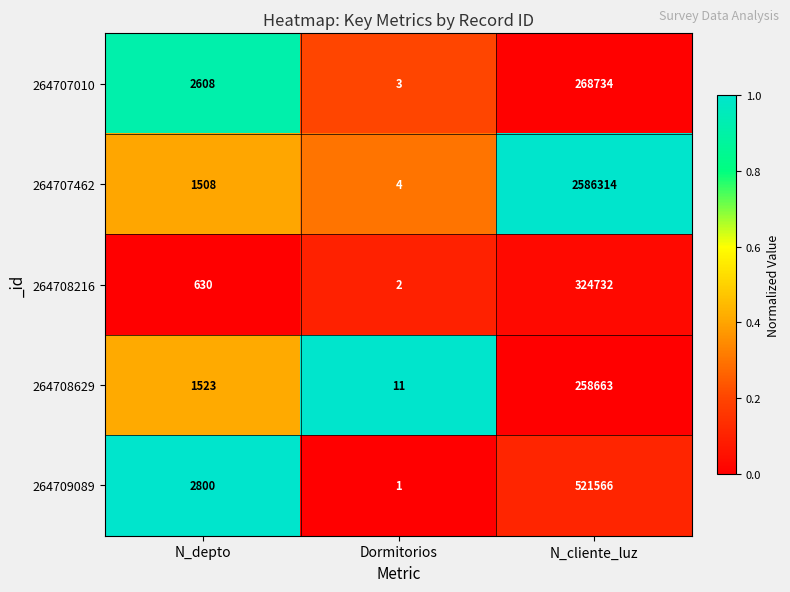

The value of 264708629 at N_depto is 605. True or false?

False